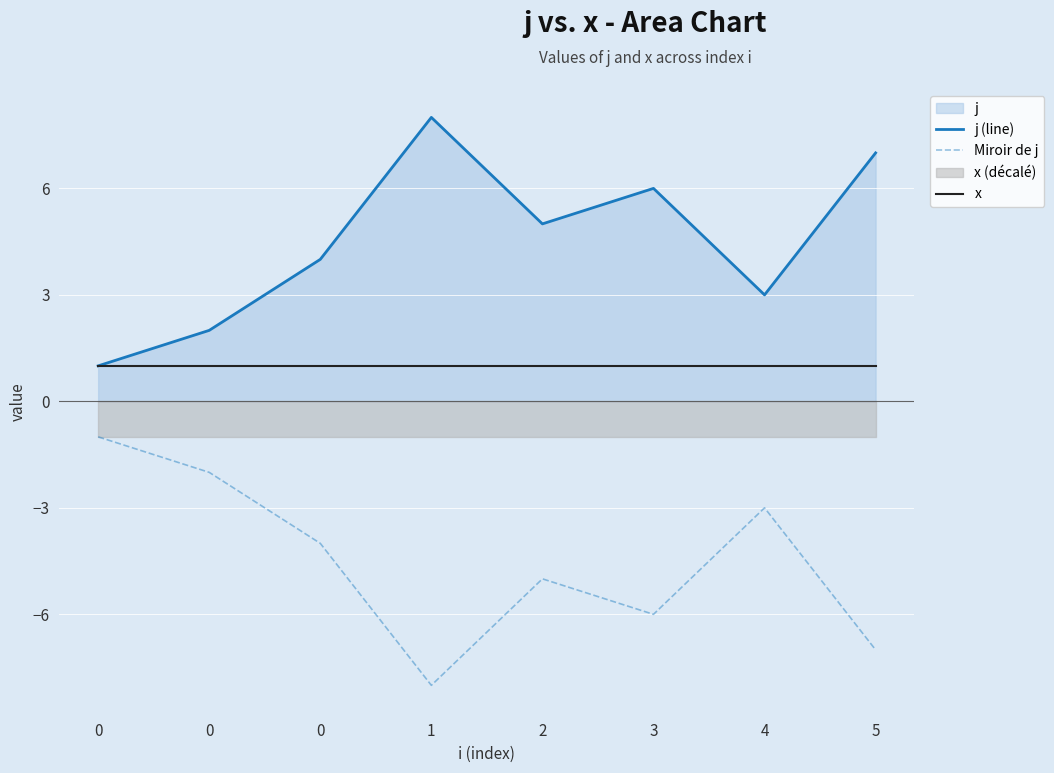

True or false: Miroir de j and j (line) cross at least once.

False